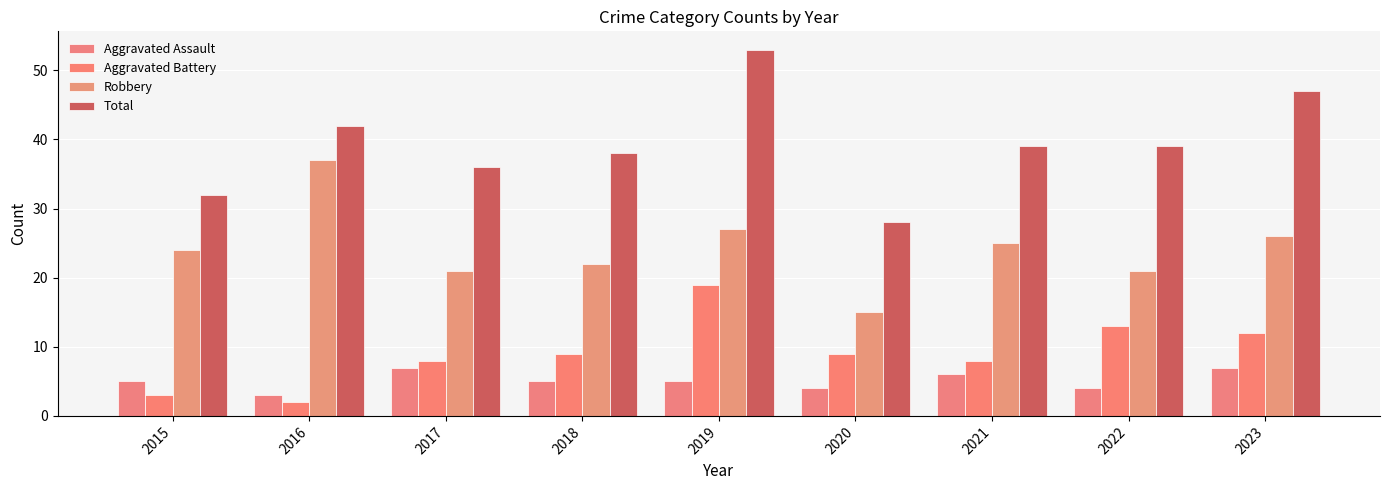

How many data points in Total are less than 39?

4